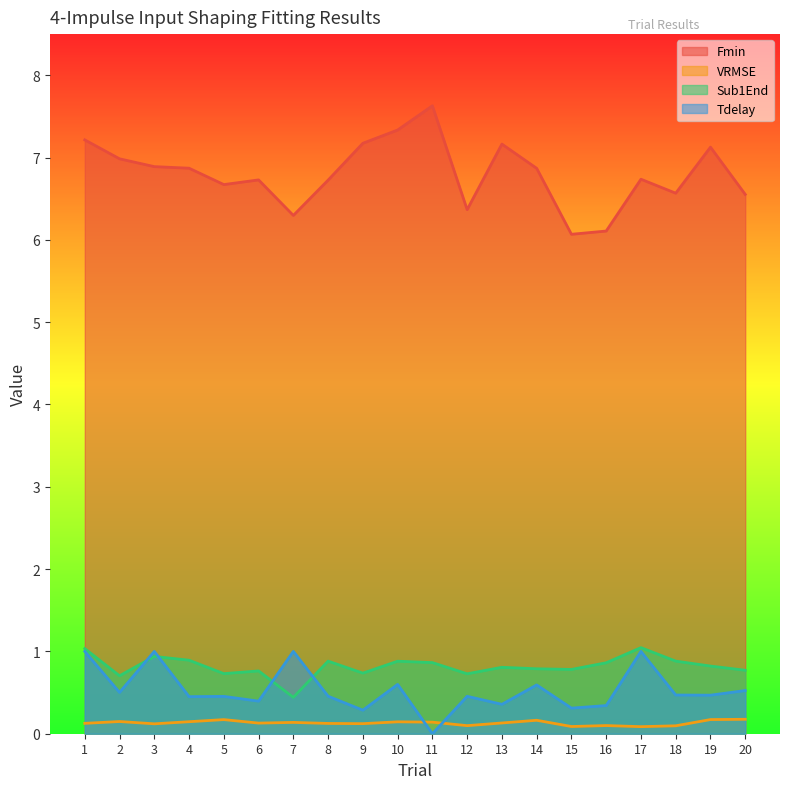

What is the difference between the second highest and second lowest values in the Tdelay series?

0.7